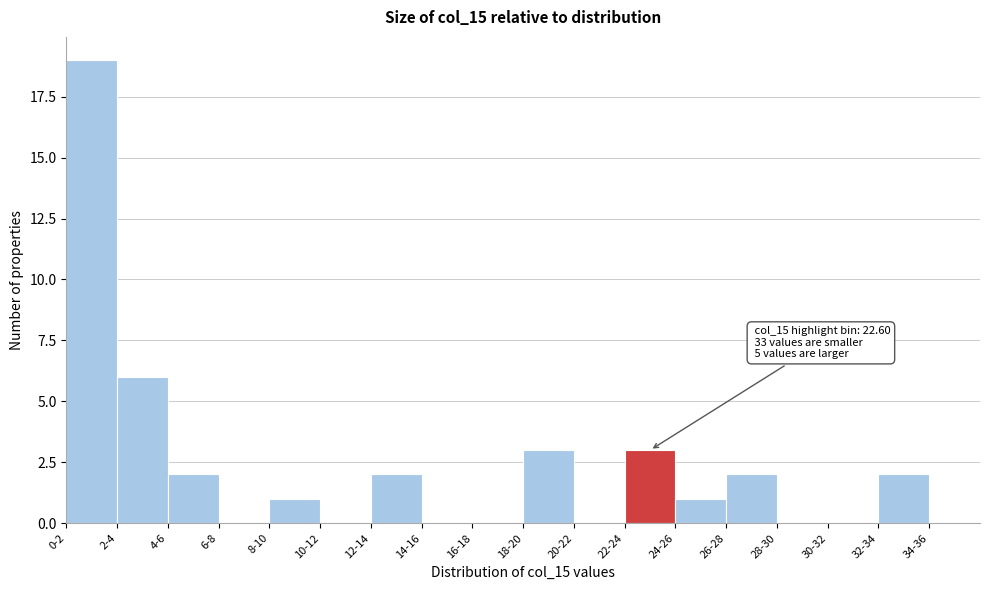

Reading left to right, extract all data points from this chart.

0-2=19	2-4=6	4-6=2	6-8=0	8-10=1	10-12=0	12-14=2	14-16=0	16-18=0	18-20=3	20-22=0	22-24=3	24-26=1	26-28=2	28-30=0	30-32=0	32-34=2	34-36=0